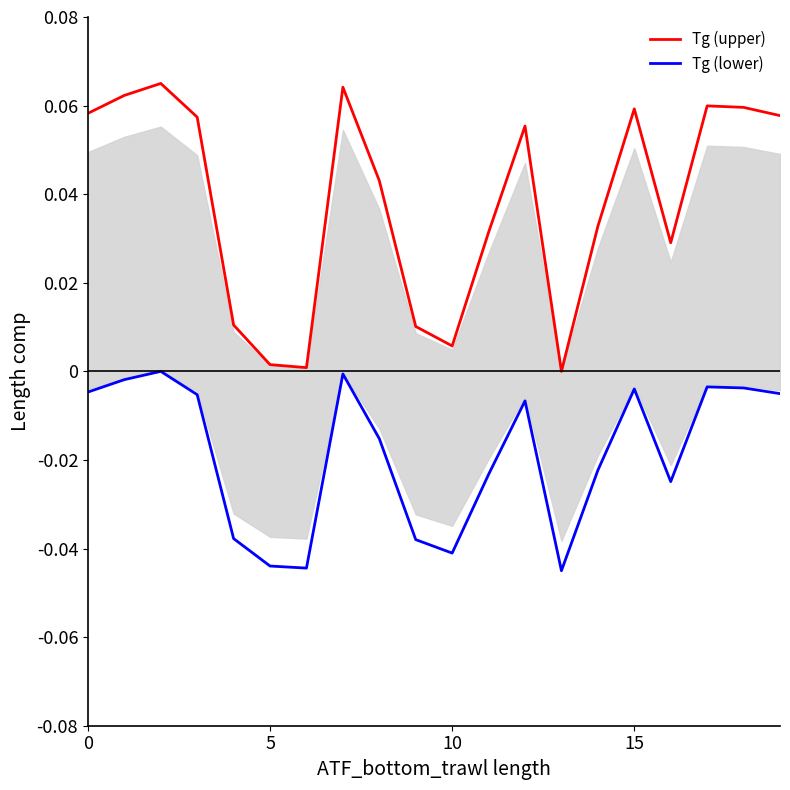

True or false: Tg (upper) has a value of 0.0 at 10.

True